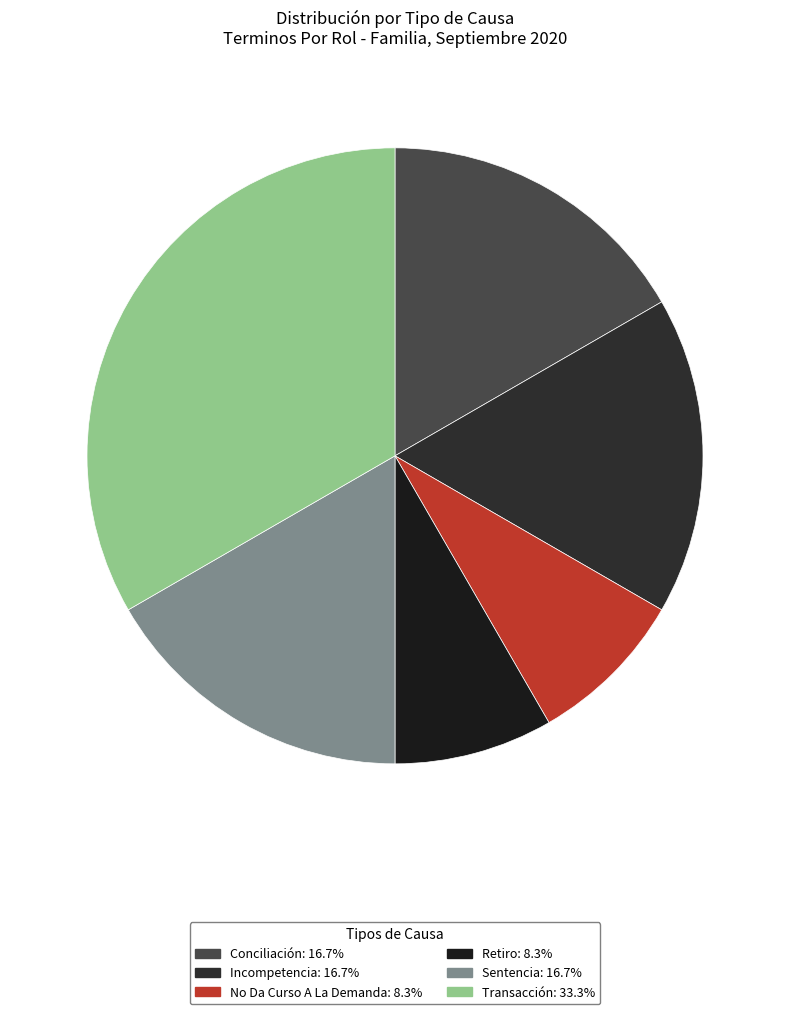

Is the sum of No Da Curso A La Demanda and Retiro greater than half?

No